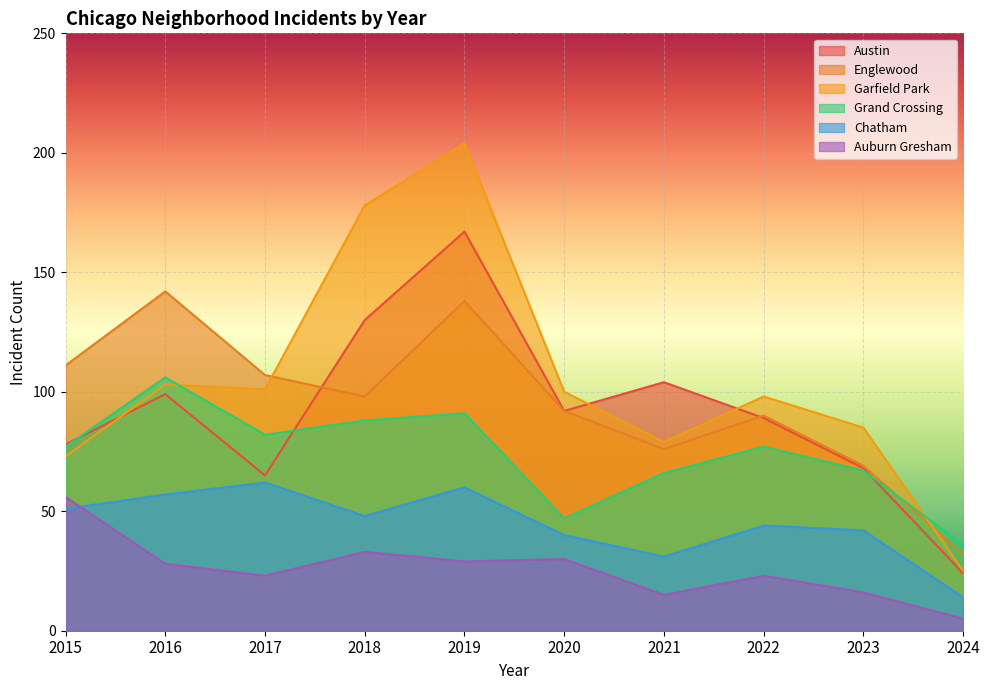

The Englewood series shows 69 at 2023. True or false?

True